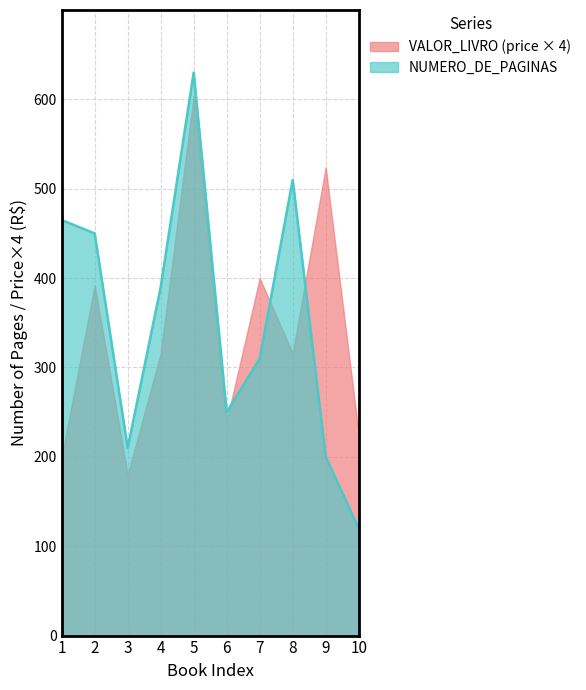

Which label corresponds to the largest value in the chart?

5